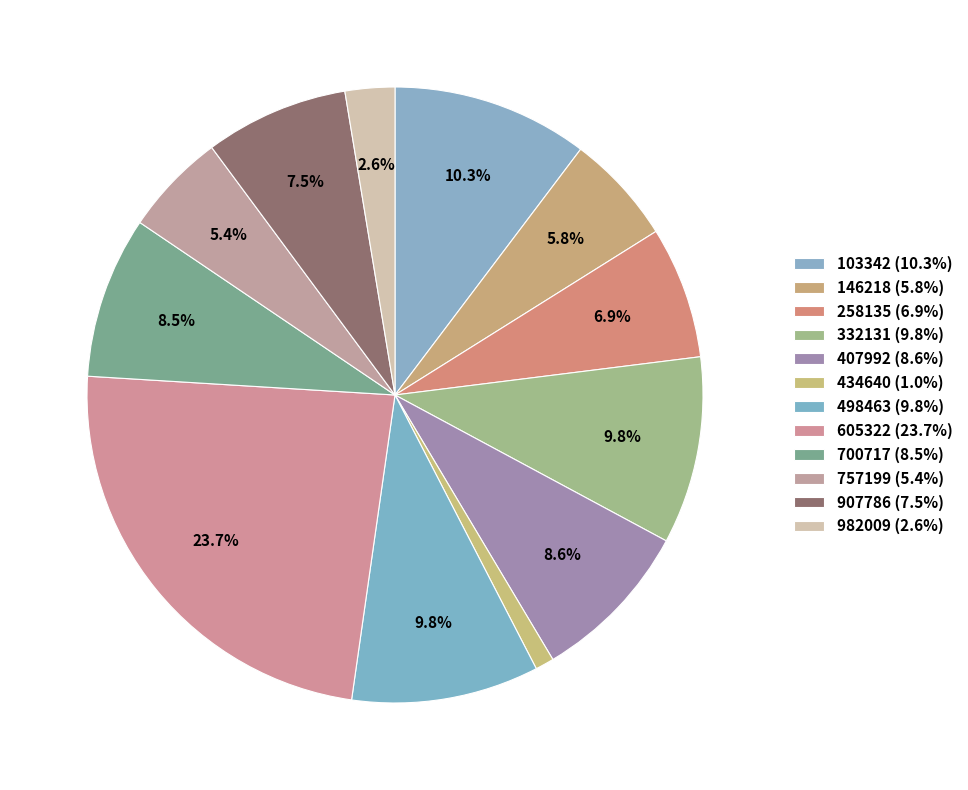

How many segments does this pie chart have?

12